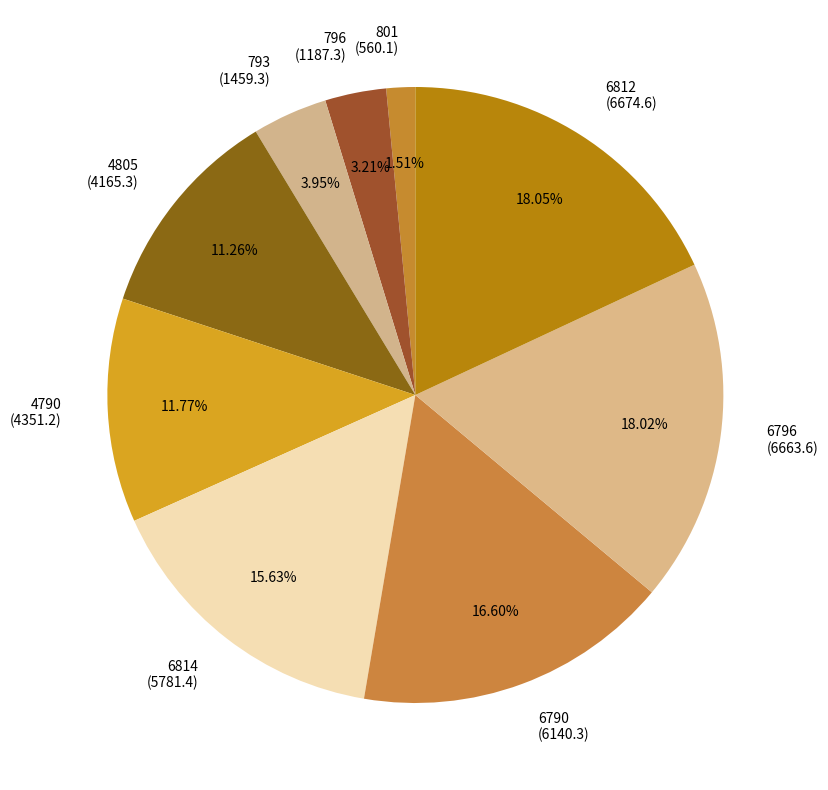

What percentage do 801 and 796 together represent?

4.7%